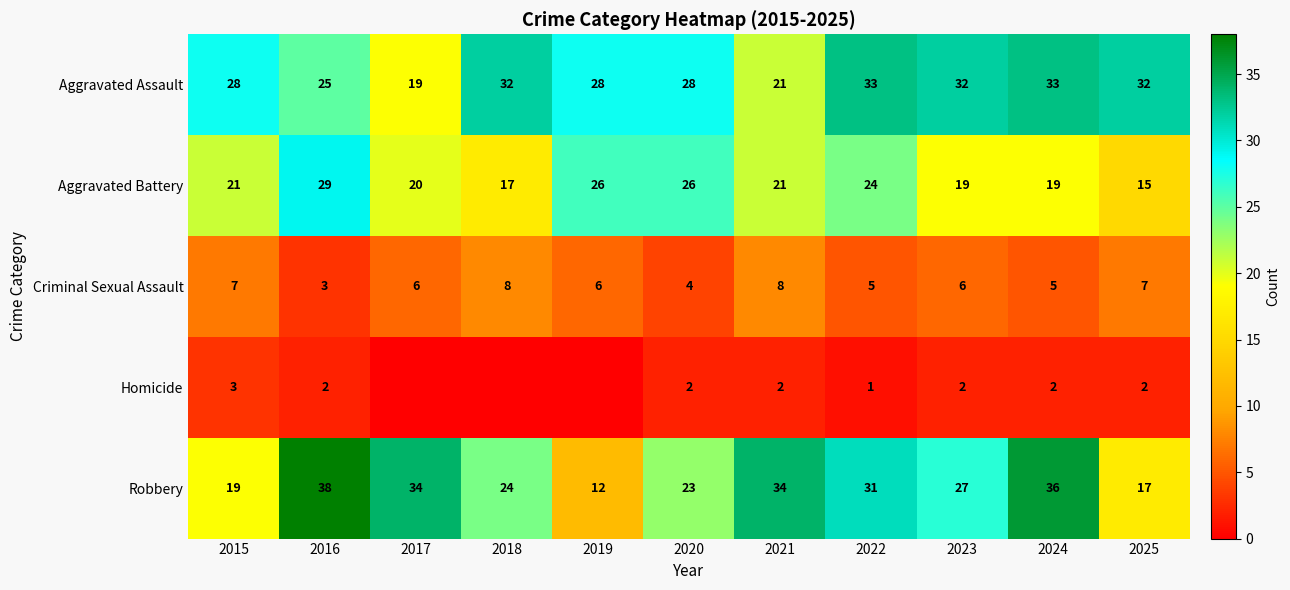

At how many categories does at least one series exceed 25?

11